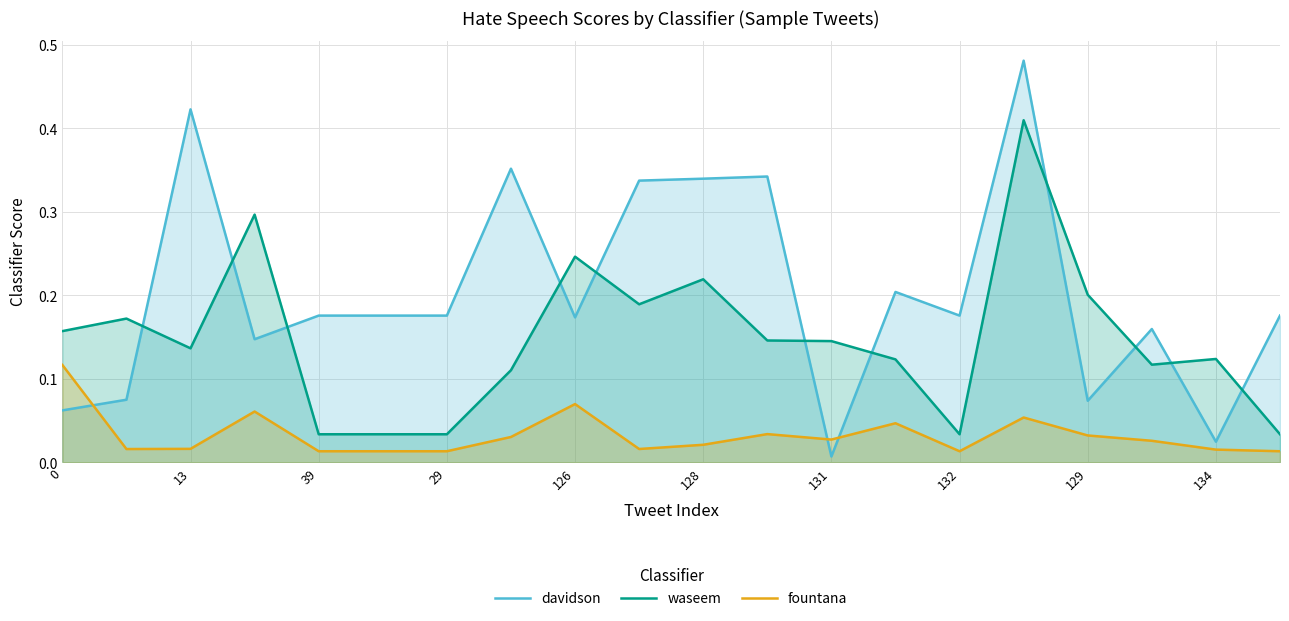

True or false: waseem and fountana intersect in this chart.

False